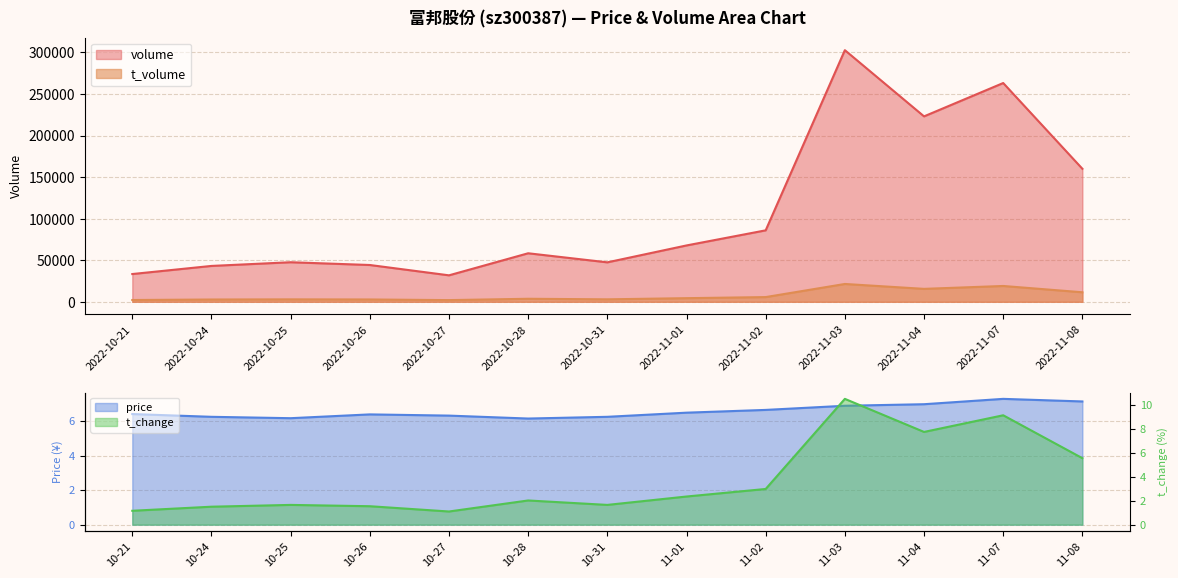

True or false: volume and t_volume intersect in this chart.

False